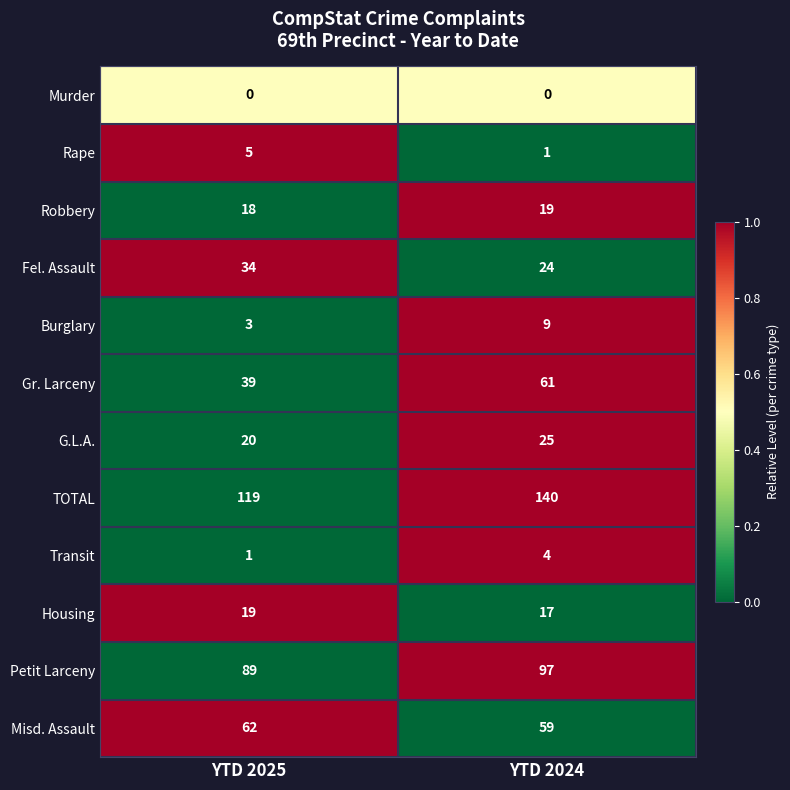

At which category does the chart reach its peak across all series?

YTD 2024